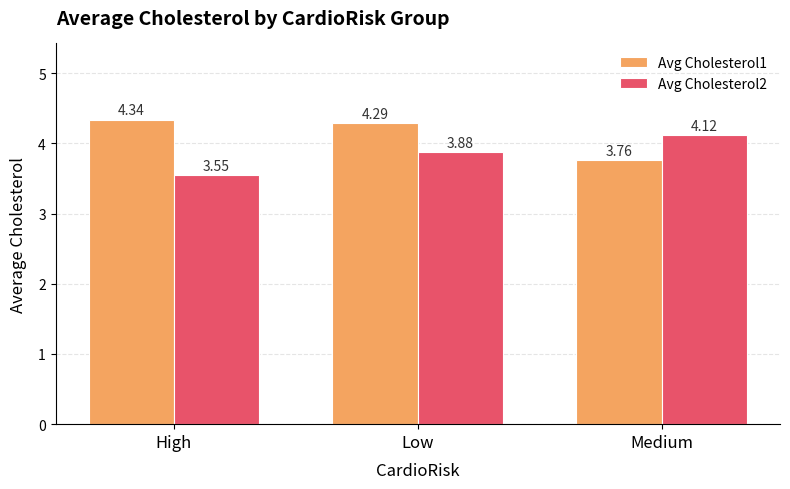

At which category does the chart reach its minimum across all series?

High